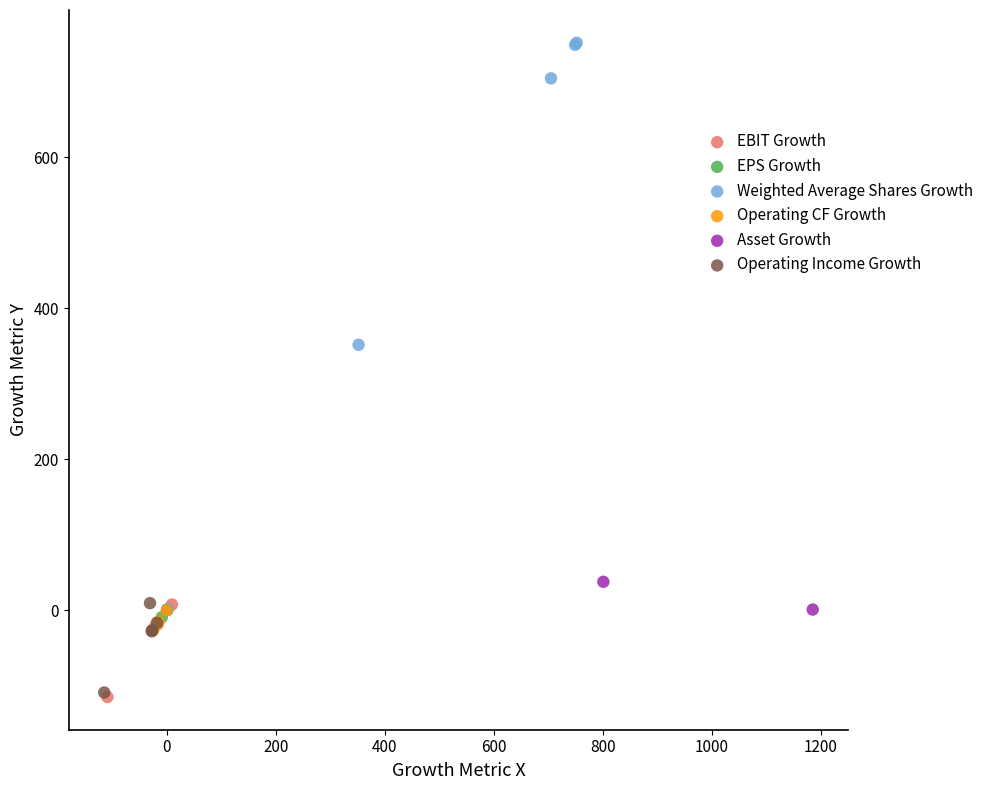

What are all the series names shown in the legend?

EBIT Growth, EPS Growth, Weighted Average Shares Growth, Operating CF Growth, Asset Growth, Operating Income Growth